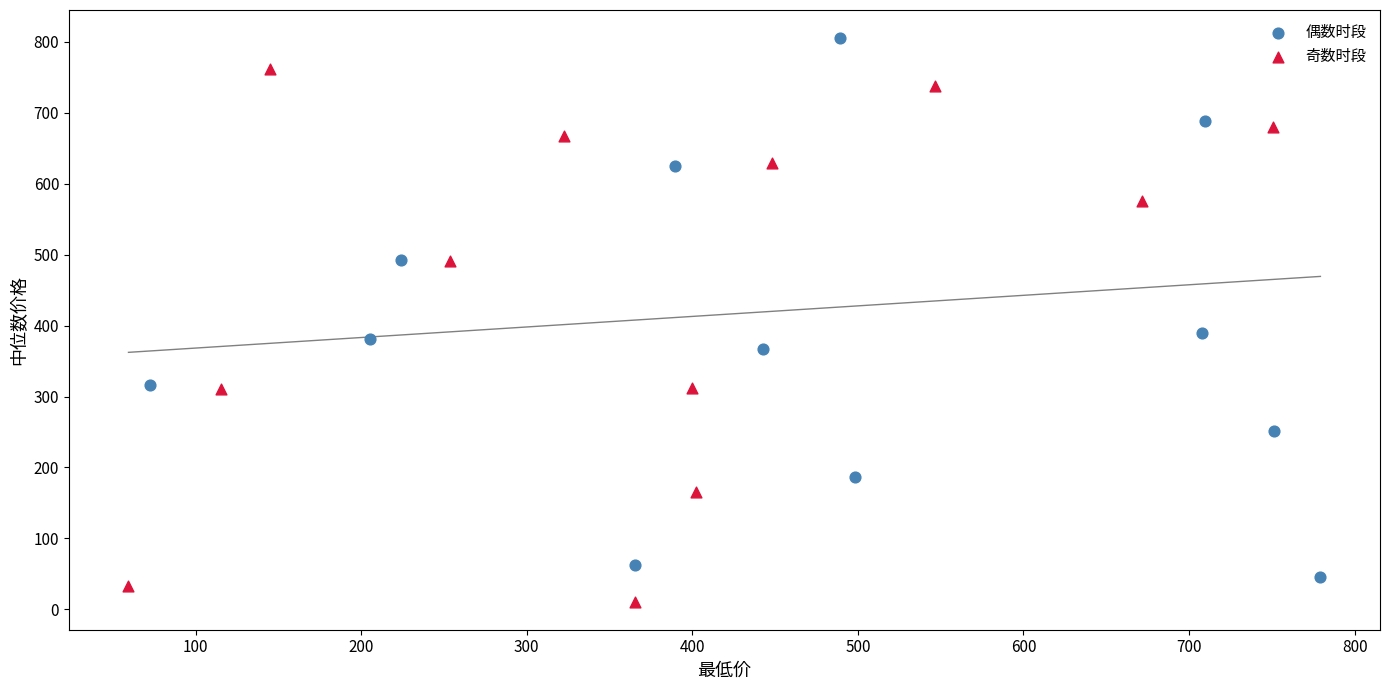

Which series contains the lowest Y value?

奇数时段